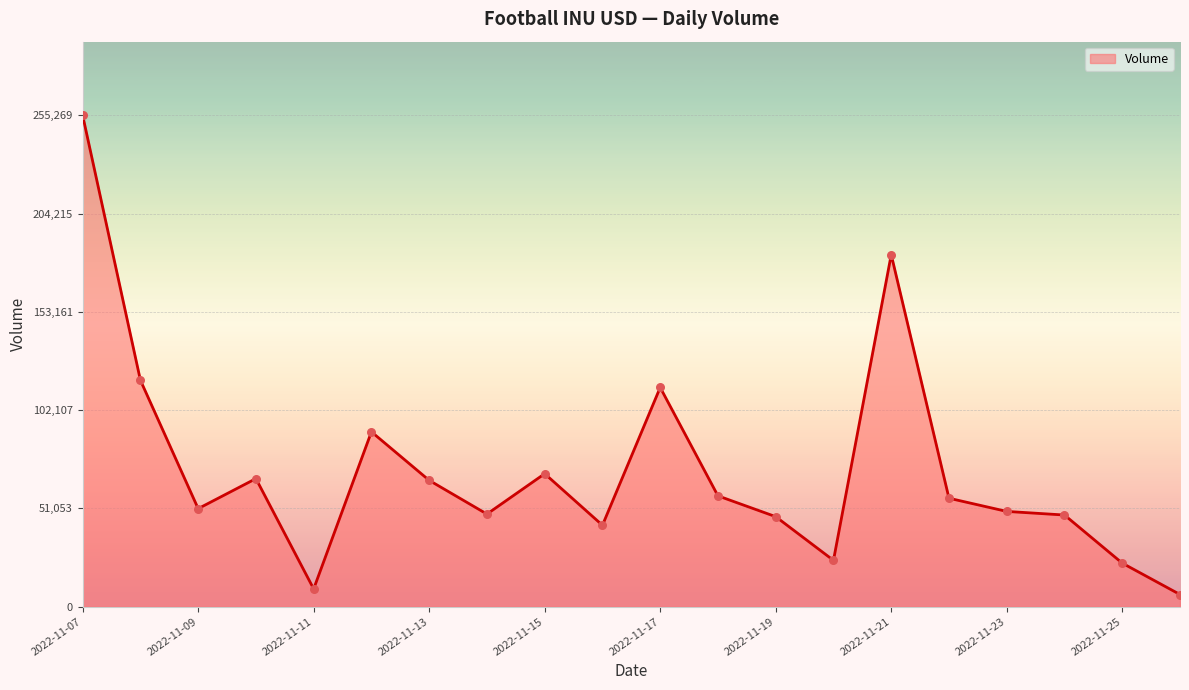

What is the minimum value shown in the chart?

6333